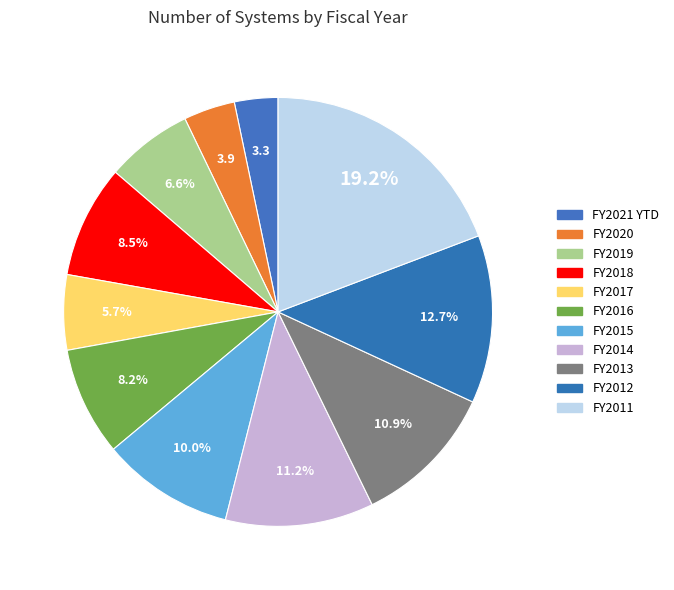

Rank the categories by value from highest to lowest.

FY2011, FY2012, FY2014, FY2013, FY2015, FY2018, FY2016, FY2019, FY2017, FY2020, FY2021 YTD